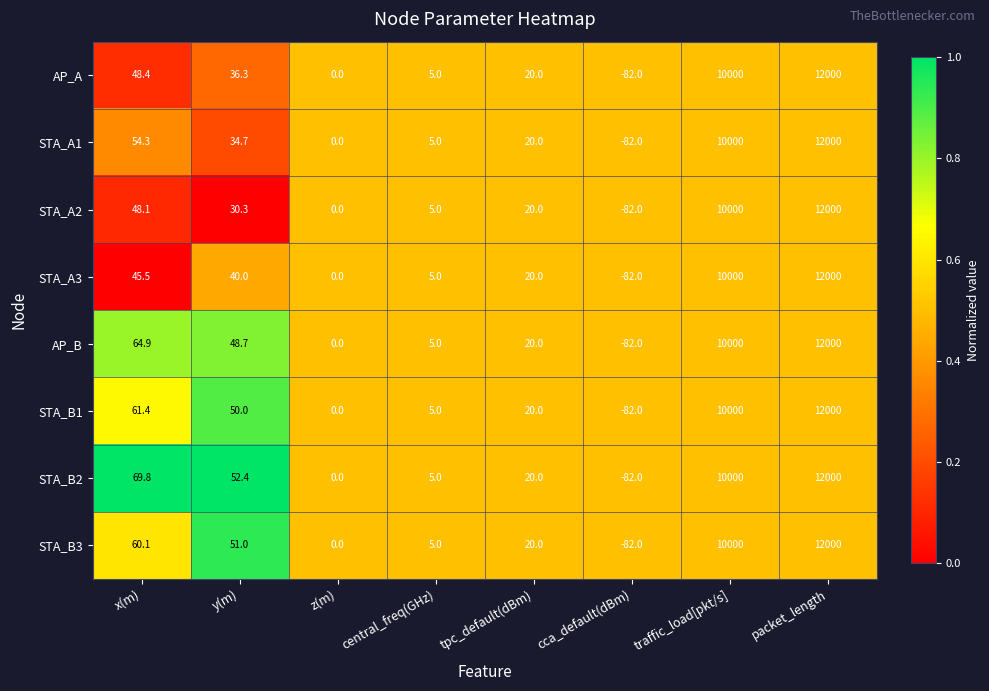

Between y(m) and tpc_default(dBm), which series saw the biggest shift?

STA_B2